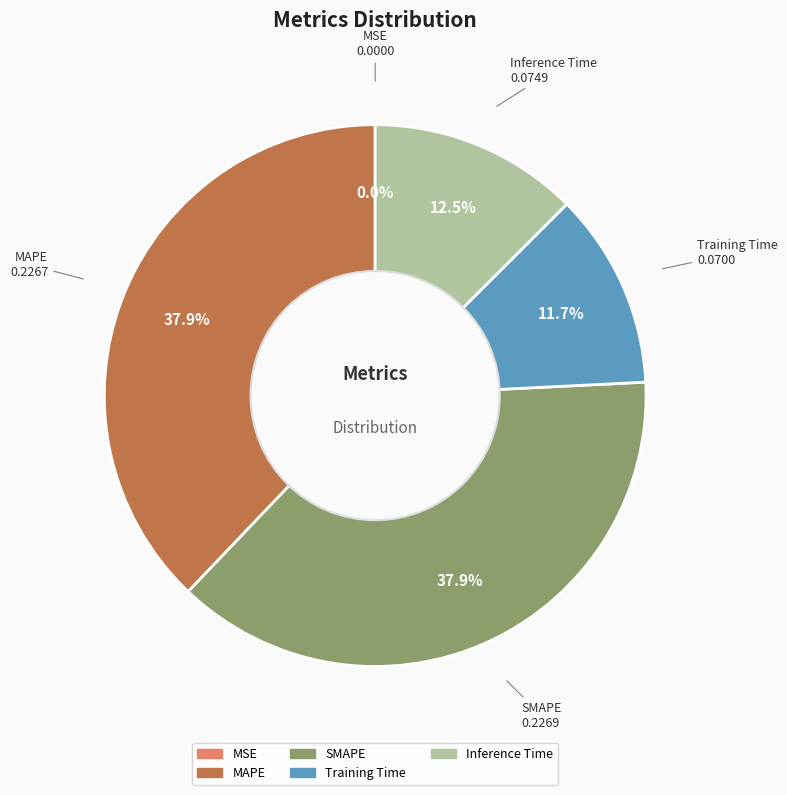

Is the sum of Inference Time and SMAPE greater than half?

Yes